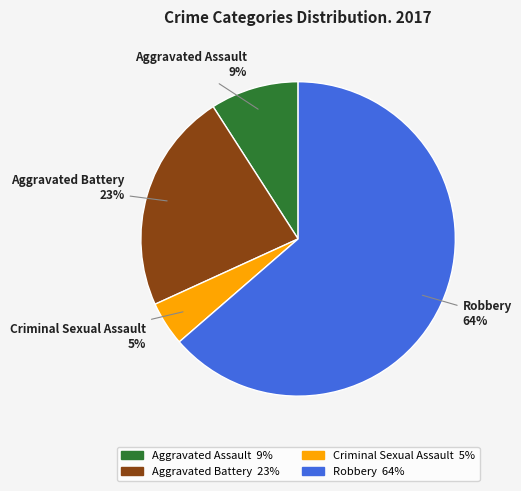

Which category has the biggest portion of the pie?

Robbery